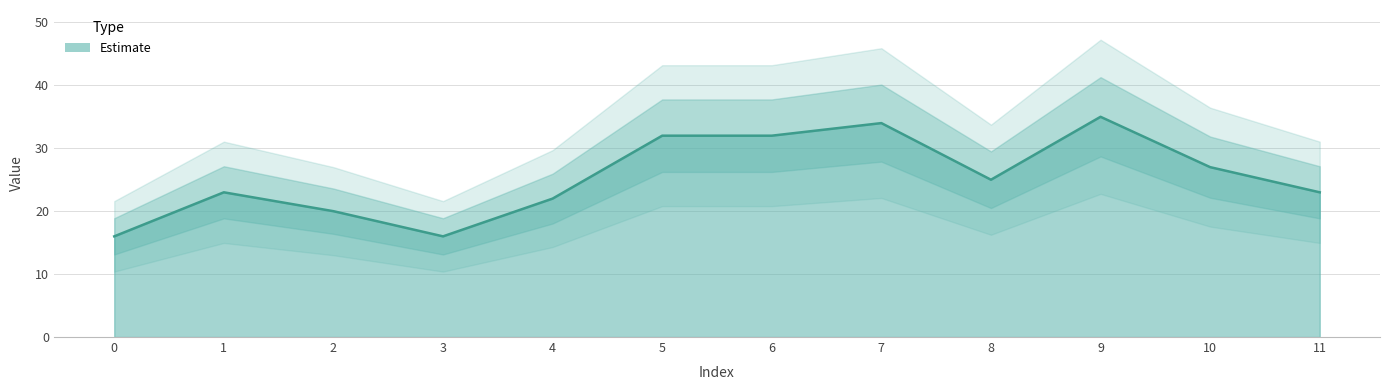

Reading left to right, extract all data points from this chart.

16	23	20	16	22	32	32	34	25	35	27	23